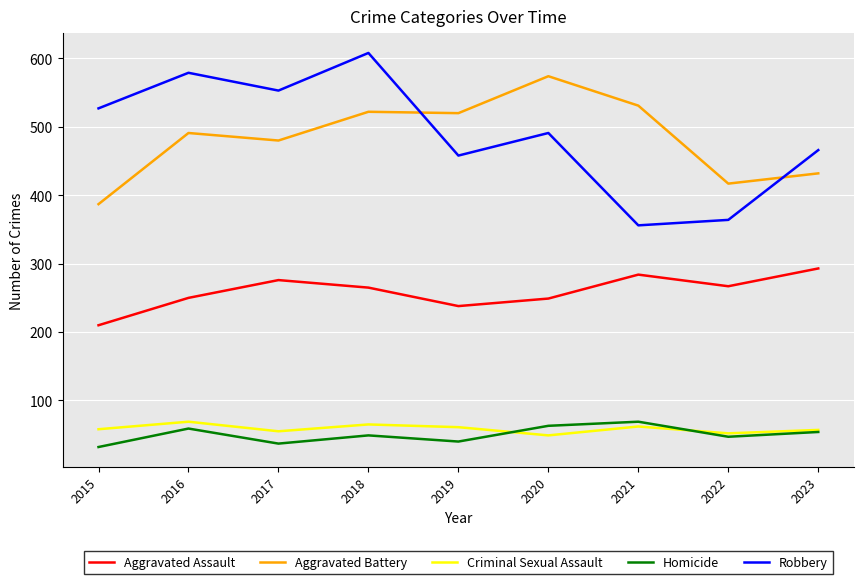

Which series ends up on top after the final intersection of Robbery and Aggravated Battery?

Robbery